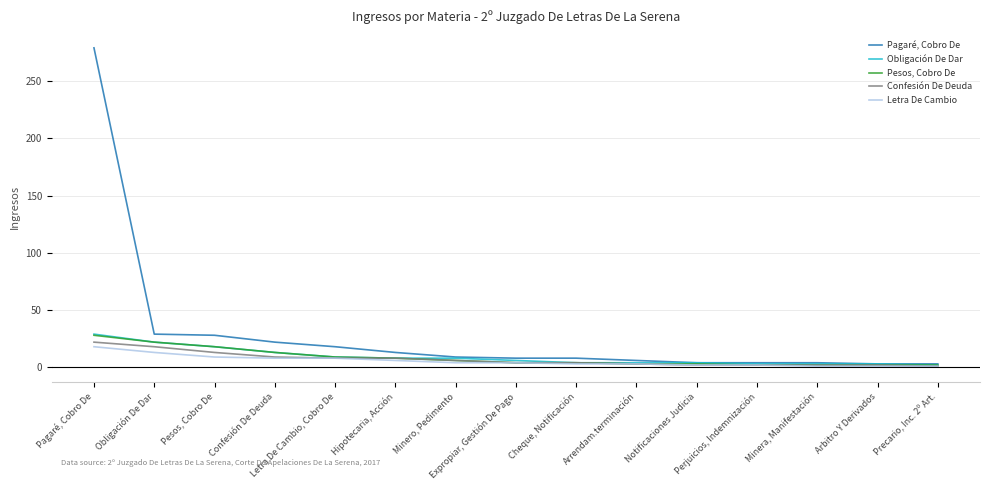

Is it true that Obligación De Dar equals 2 at Precario, Inc. 2º Art.?

True